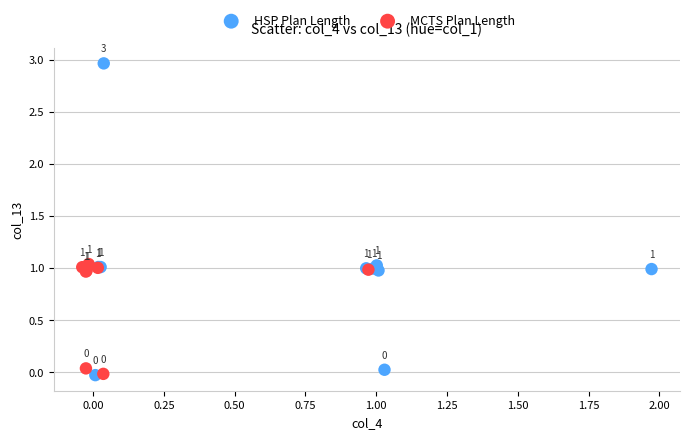

What are all the series names shown in the legend?

HSP Plan Length, MCTS Plan Length